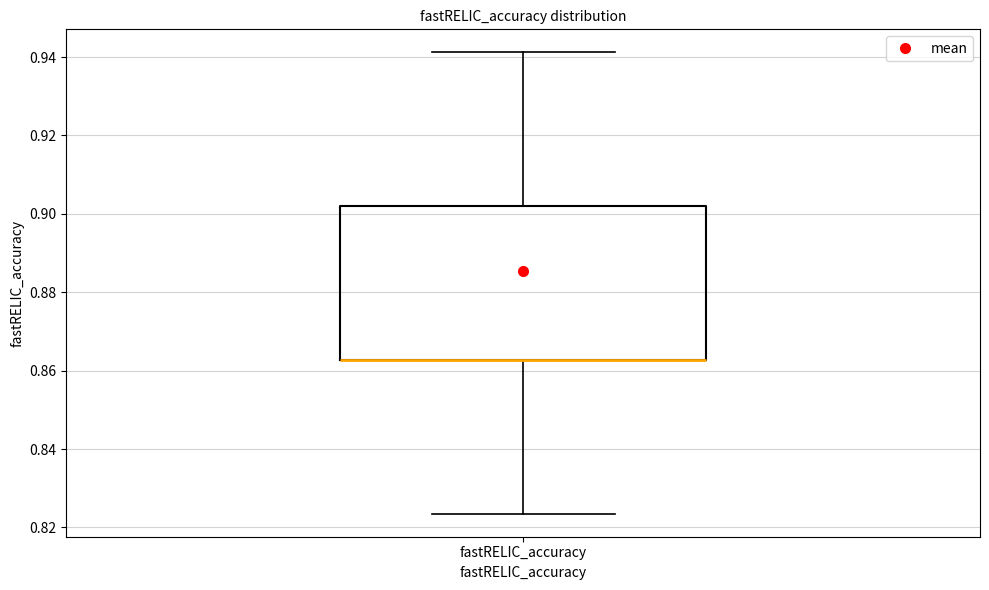

Read this box plot against the y-axis: the position of the median line, the range covered by the box, and the ends of both whiskers. The values are not printed on the chart, so give them approximately, as read against the axis.

median 0.862 (drawn on the box's lower edge), box 0.862 to 0.902, whiskers 0.824 to 0.942